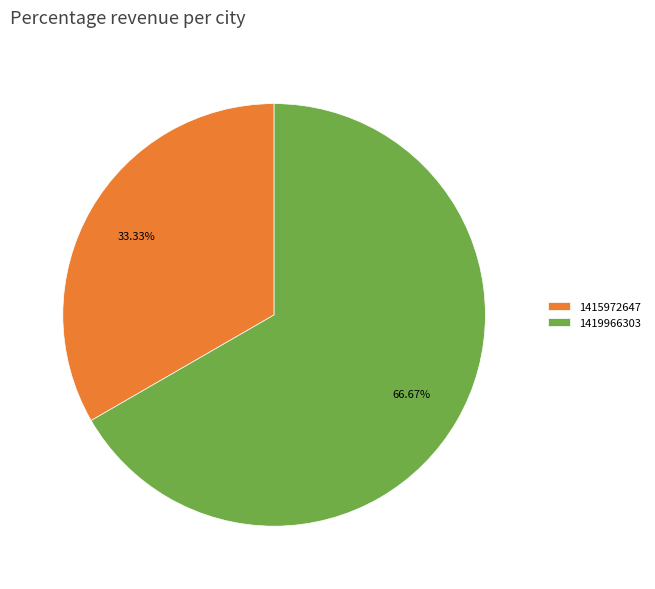

Rank the categories by value from lowest to highest.

1415972647, 1419966303